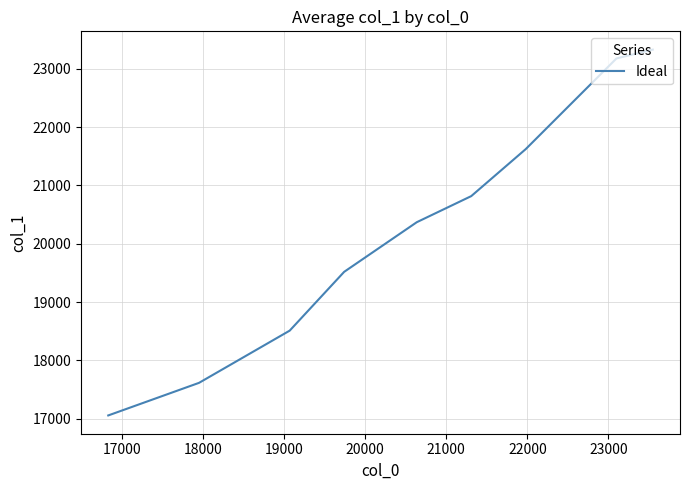

What is the smallest value displayed?

17056.3